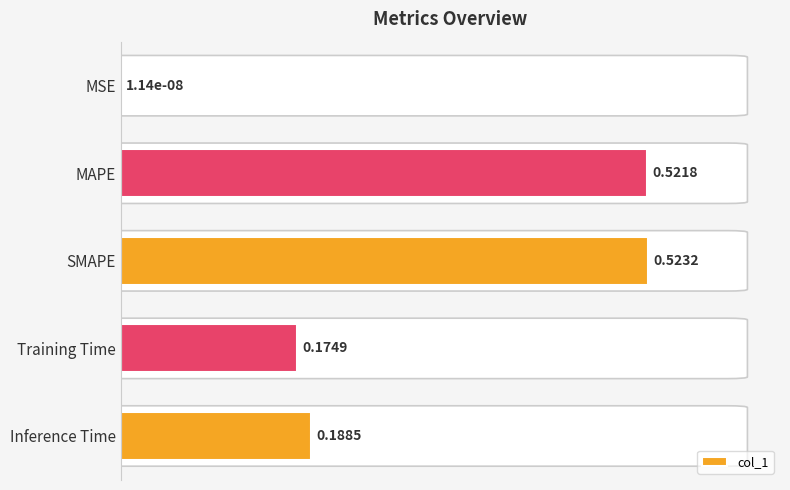

Are the bars horizontal?

Yes